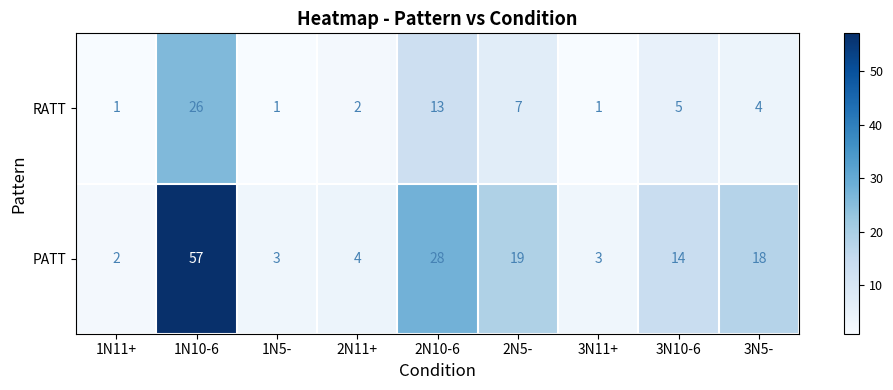

What is the difference between the RATT values at 2N5- and 2N10-6?

6